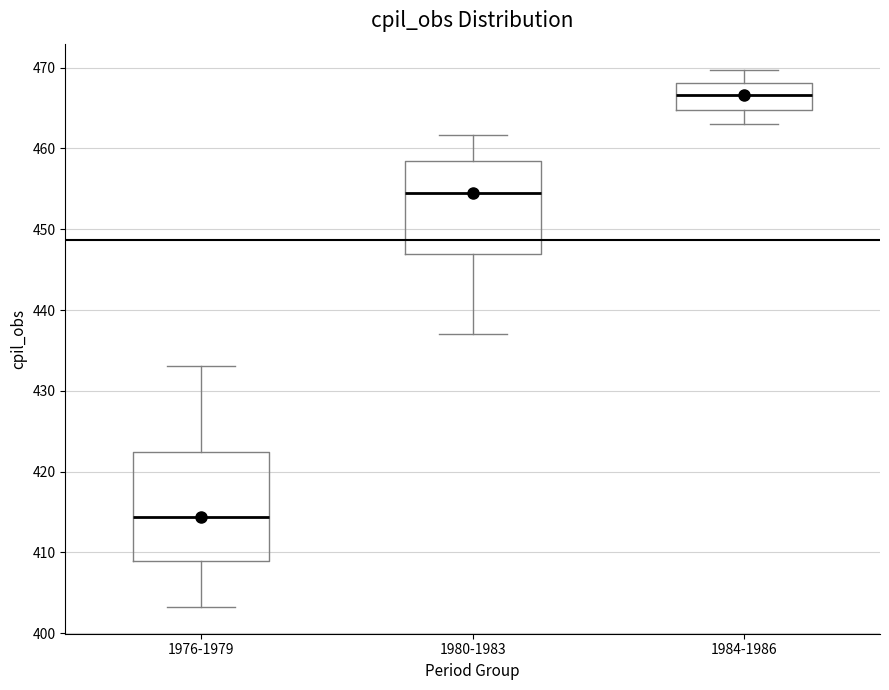

Where is the upper edge of the box for 1976-1979 on the y-axis? The values are not printed on the chart, so give them approximately, as read against the axis.

422